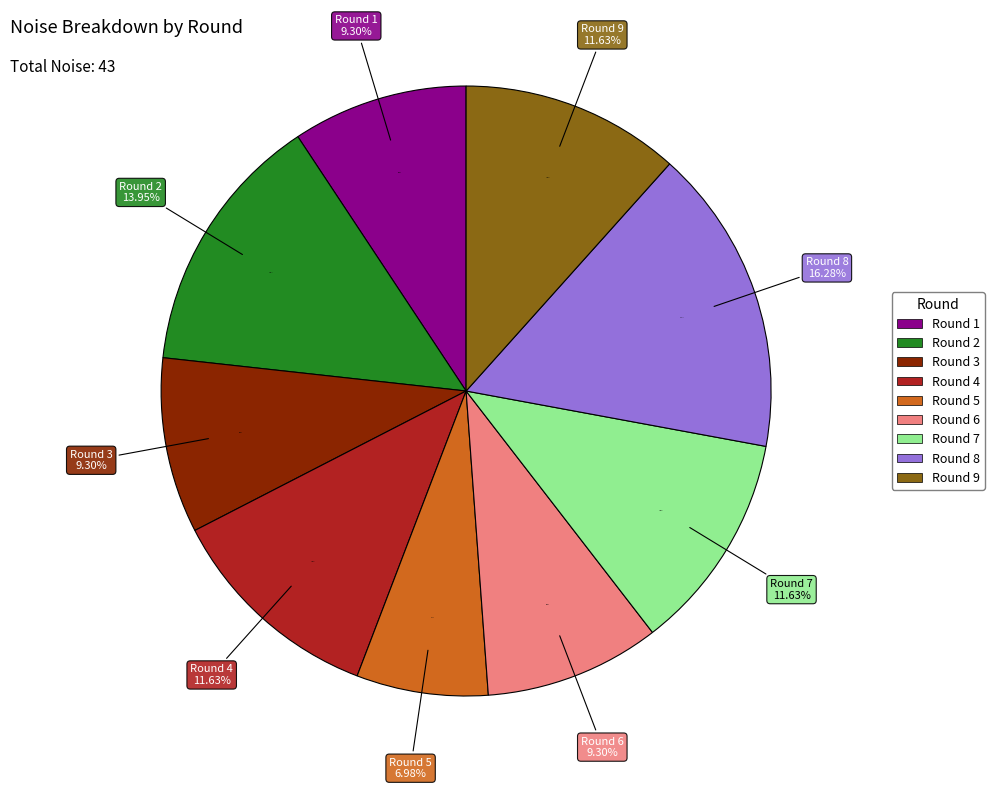

Which slice is the largest?

Round 8